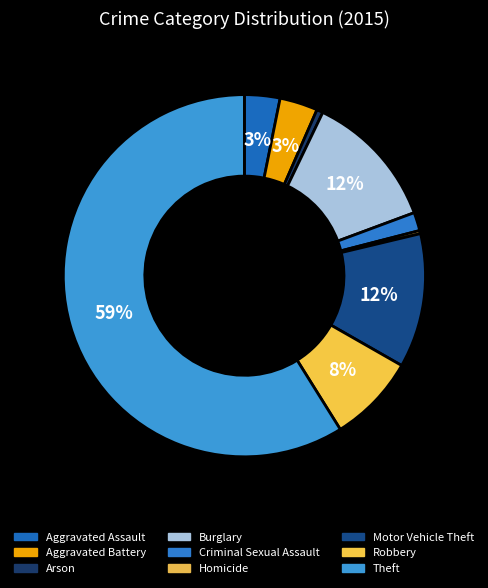

How many slices are in this pie chart?

9